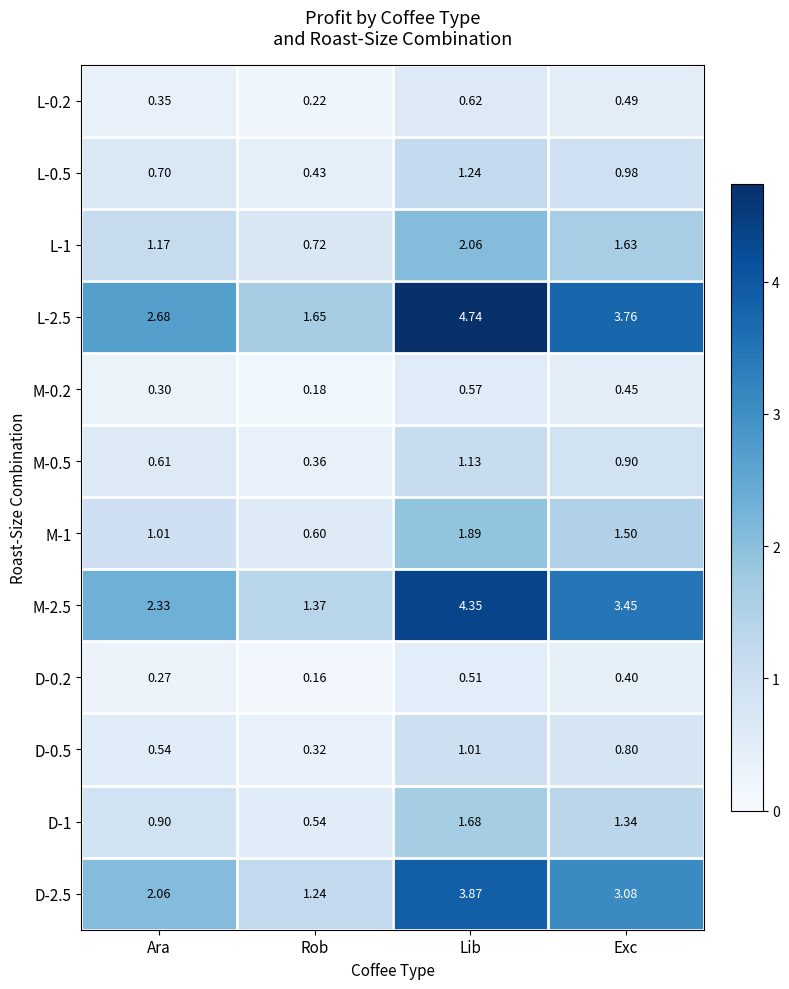

Where is M-1 nearest to the value 1?

Ara